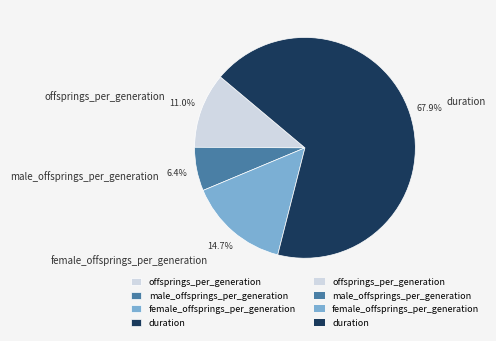

What percentage is the offsprings_per_generation slice, to the nearest percent?

11%